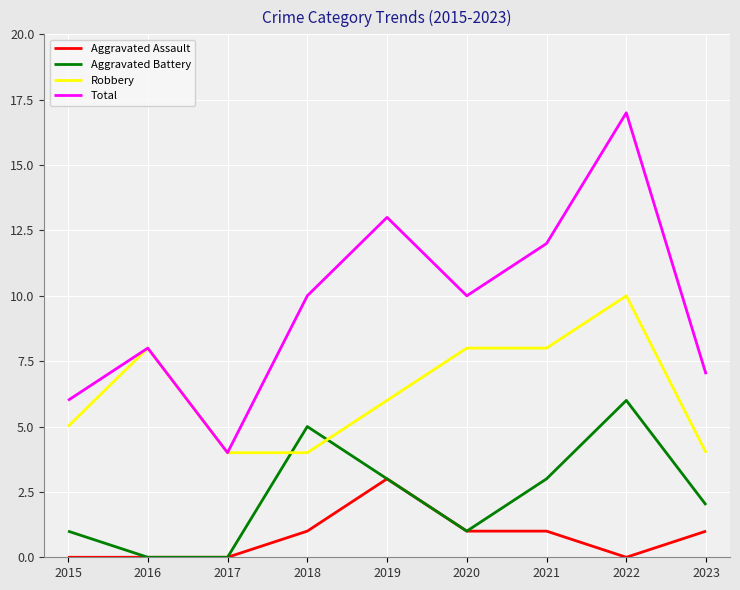

What are all the series names shown in the legend?

Aggravated Assault, Aggravated Battery, Robbery, Total